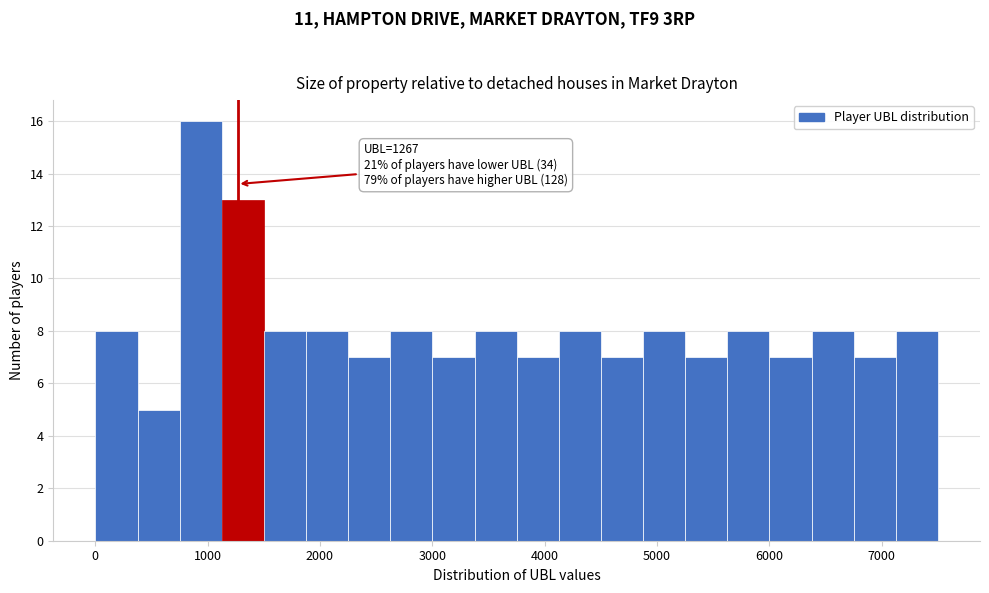

Read against the x-axis, roughly where is the centre of the tallest bar?

900